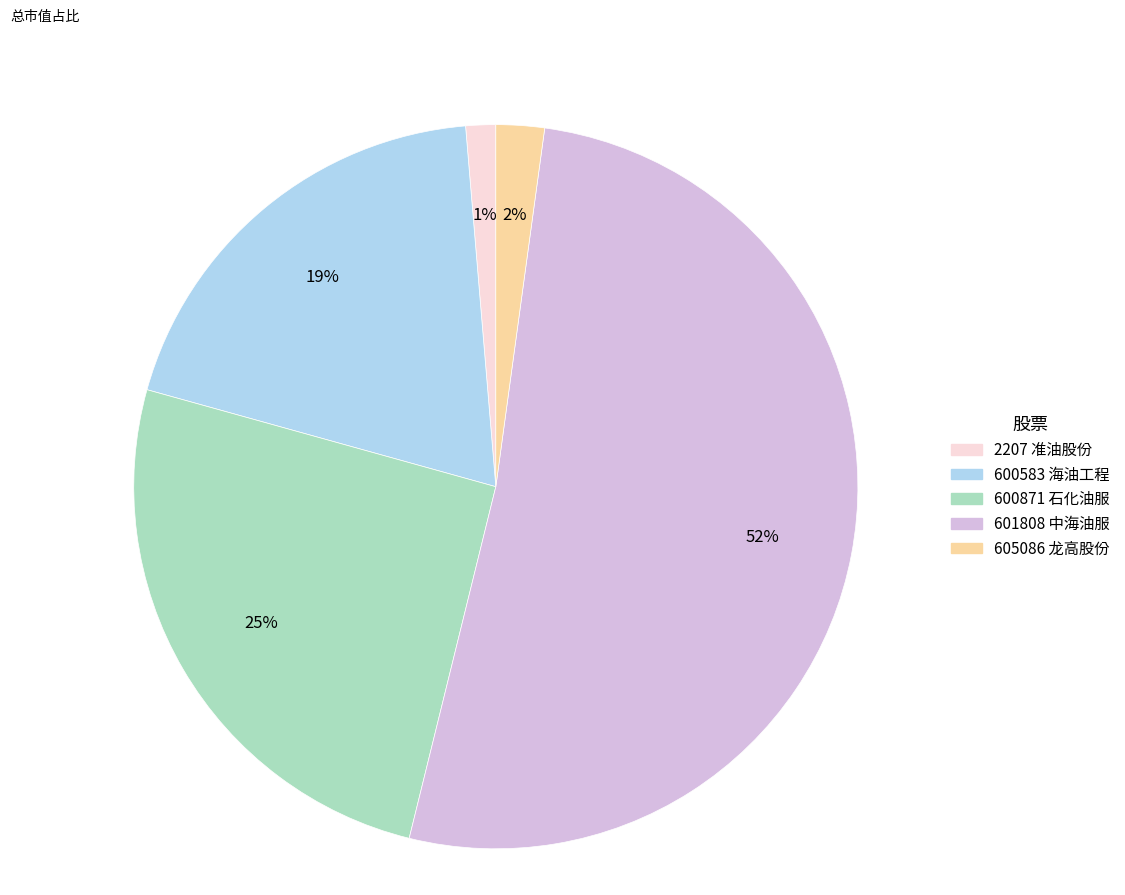

Rank the categories by value from lowest to highest.

2207, 605086, 600583, 600871, 601808